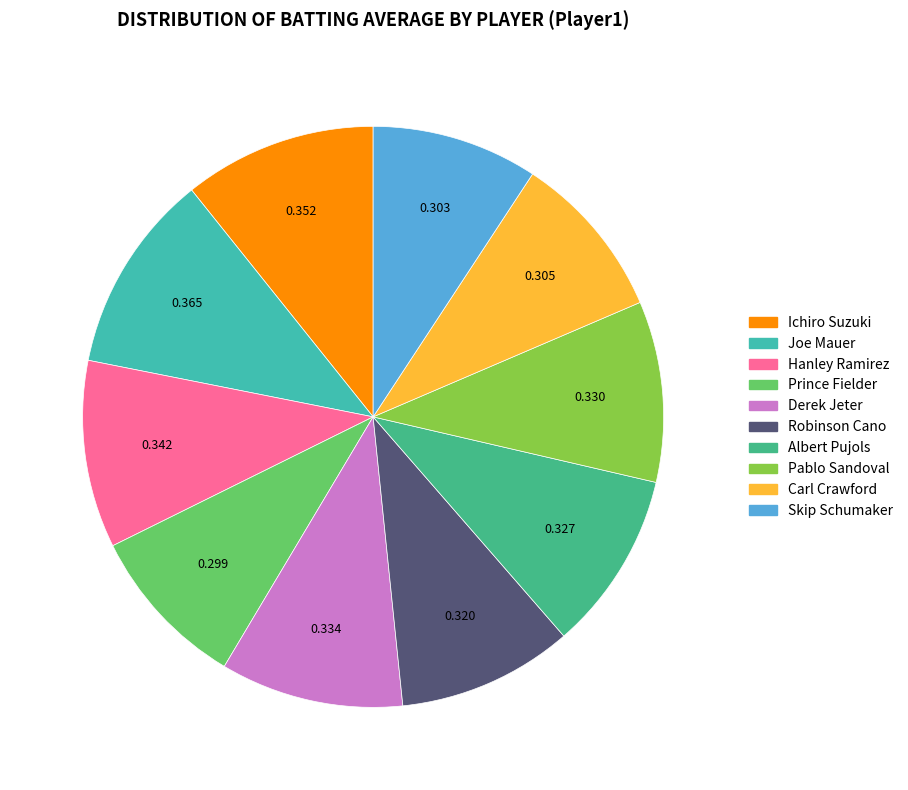

Does any single category account for the majority?

No